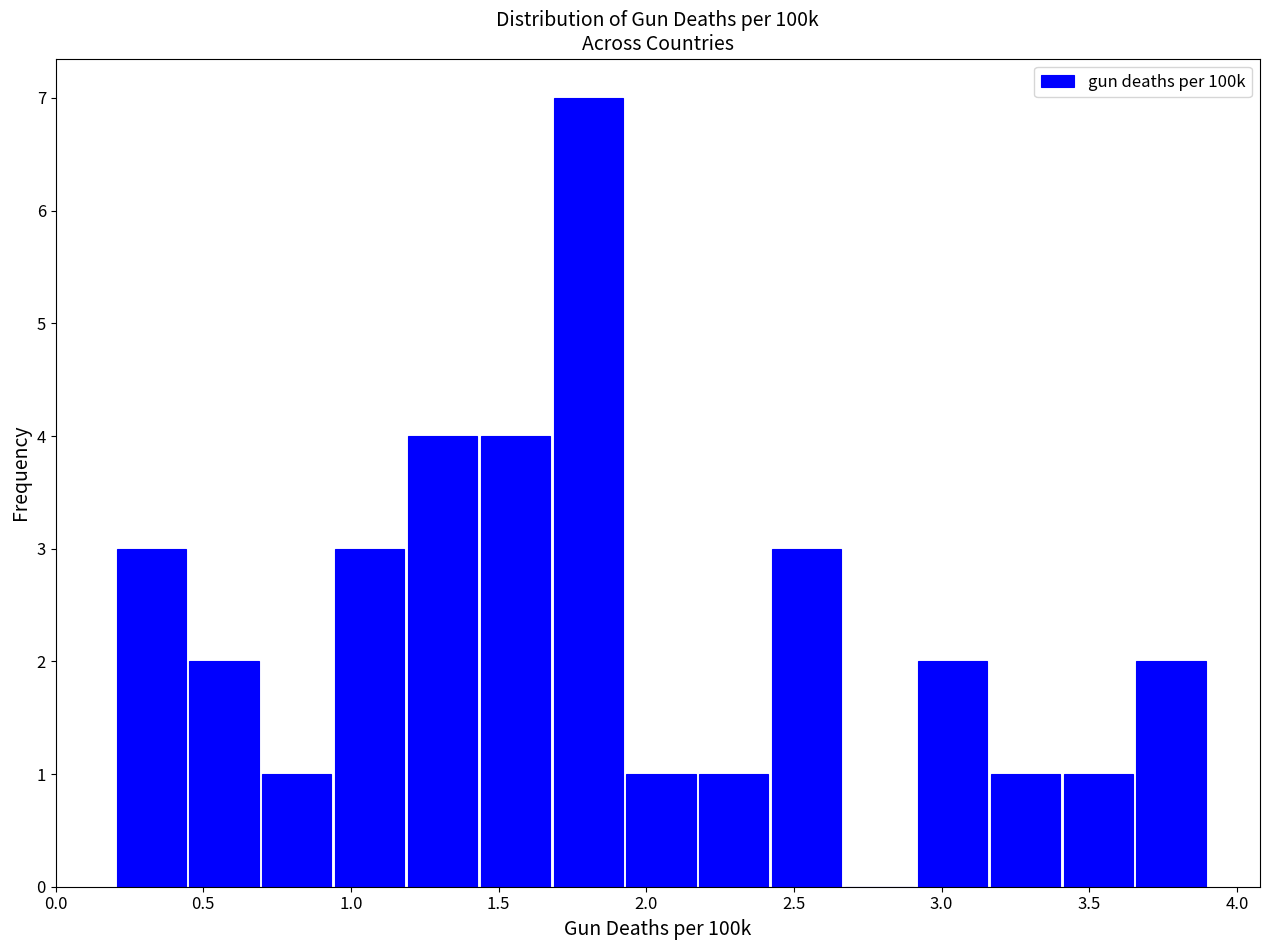

Which range on the x-axis has the tallest bar?

1.70 to 1.95